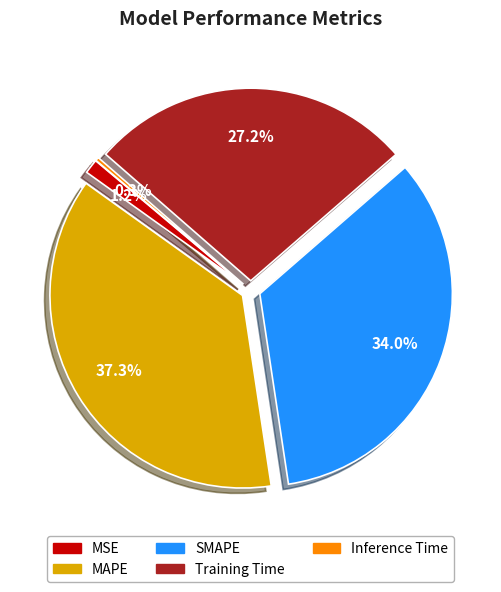

Between MAPE and MSE, which is larger?

MAPE